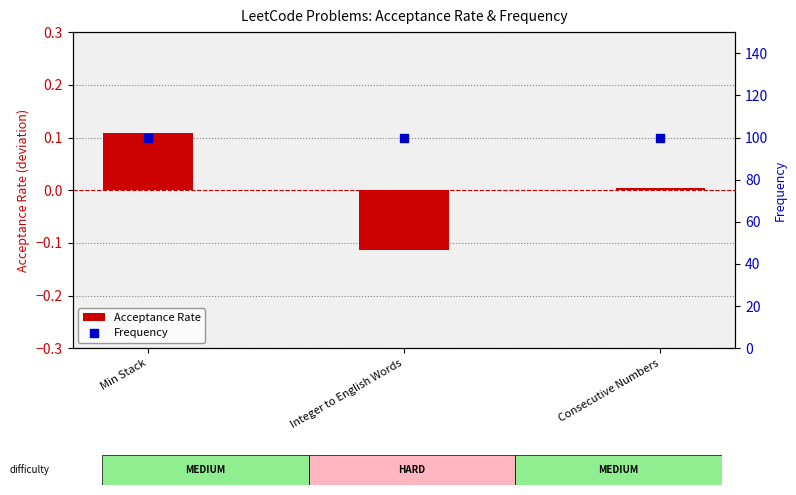

At which category is the sum across all series the highest?

Min Stack